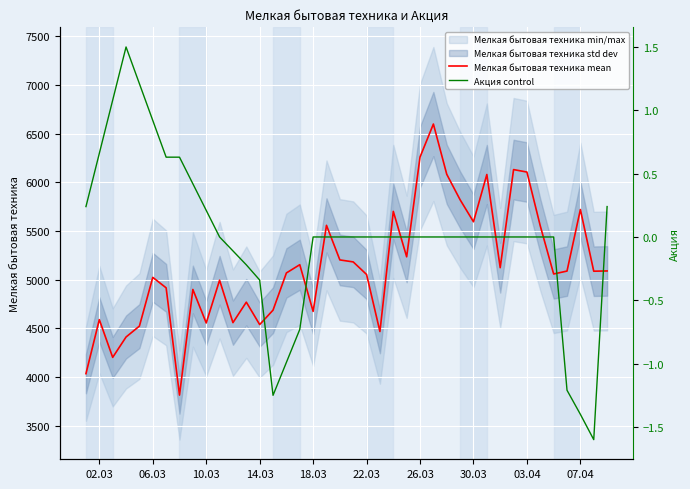

What is the highest value of the Мелкая бытовая техника mean series?

6600.2